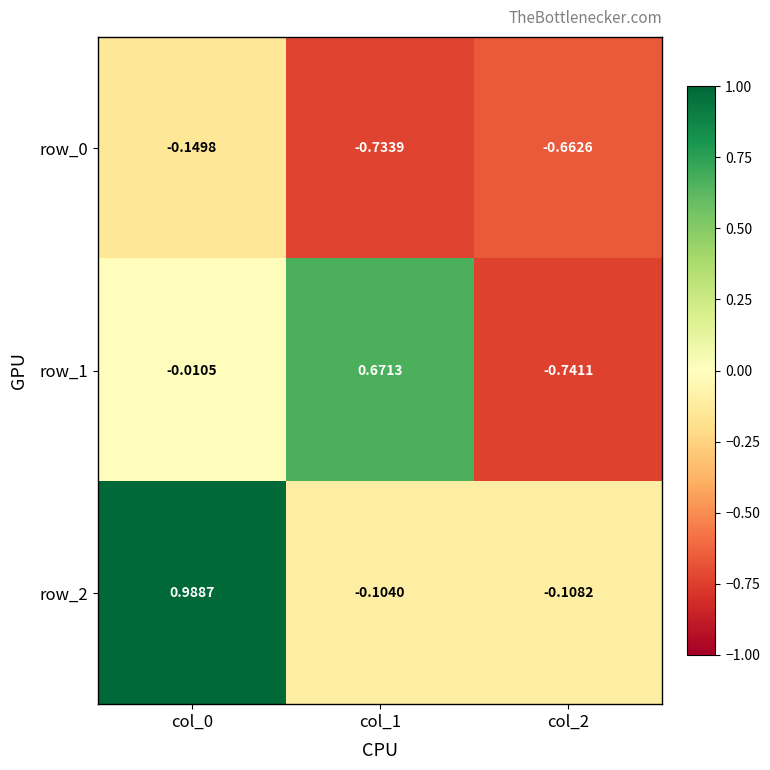

Is the value of row_1 at col_1 greater than the value of row_0 at col_1?

Yes